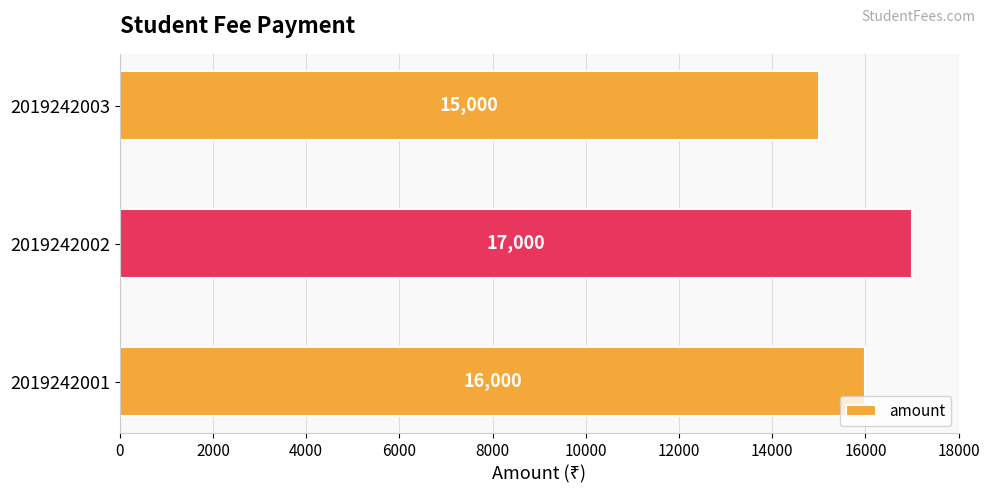

At which category does the chart reach its peak across all series?

2019242002